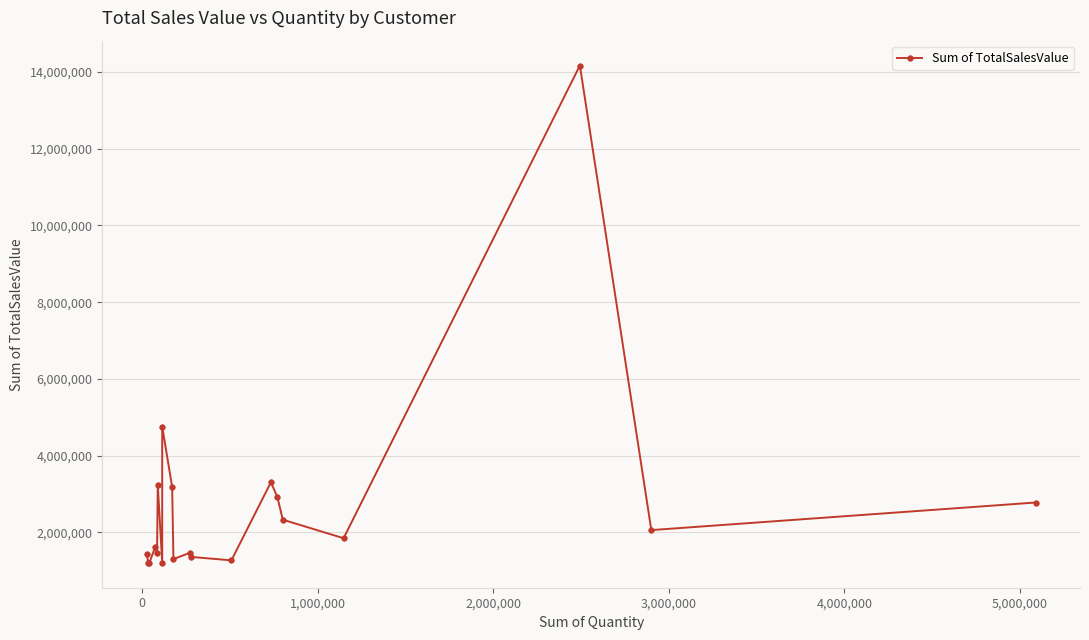

What is the sum of all values?

54069748